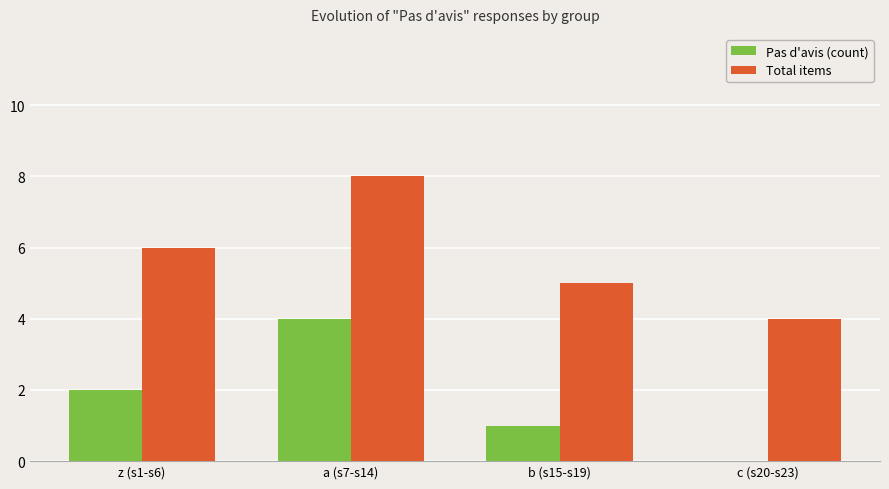

Reading right to left, what are all the values shown in this chart?

Pas d'avis (count): c (s20-s23)=0	b (s15-s19)=1	a (s7-s14)=4	z (s1-s6)=2
Total items: c (s20-s23)=4	b (s15-s19)=5	a (s7-s14)=8	z (s1-s6)=6